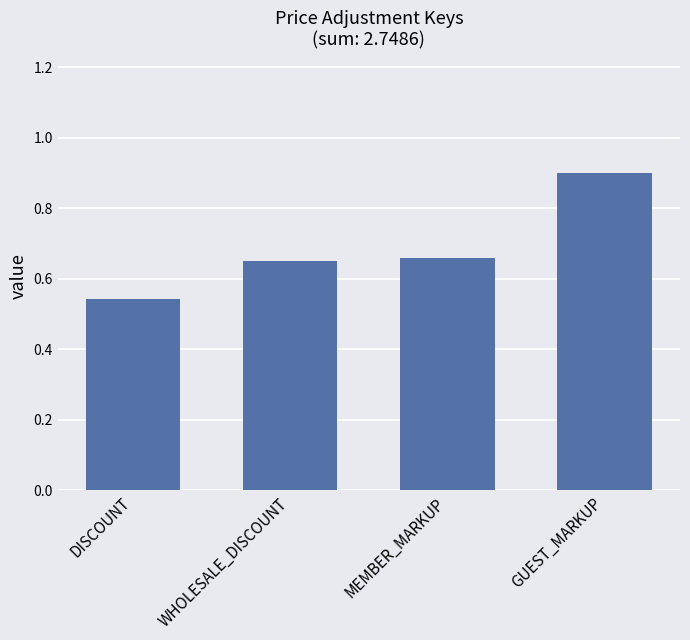

How many values are between 0 and 1?

4